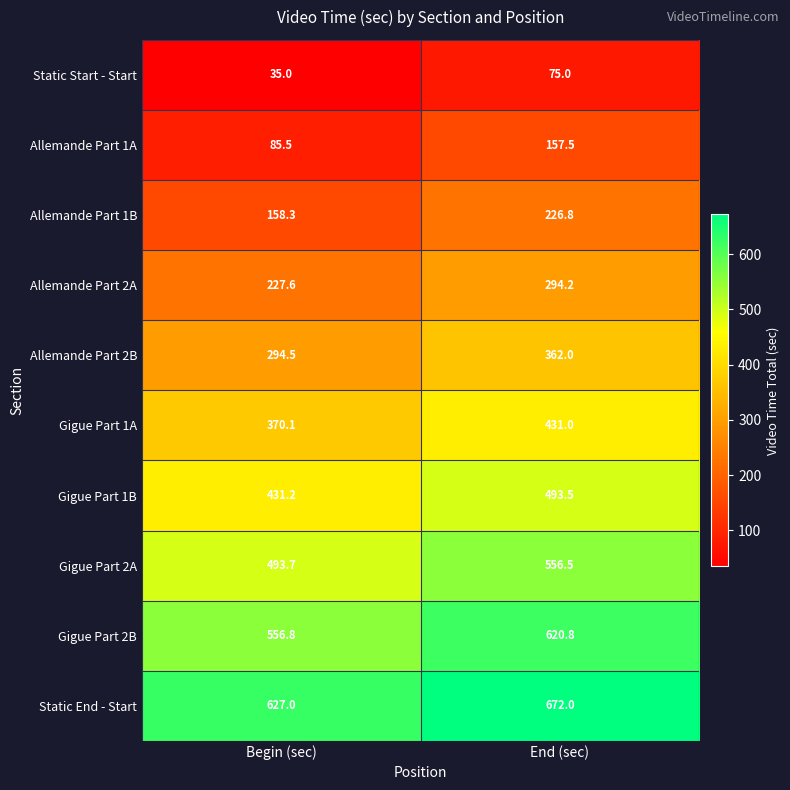

Reading left to right, list all the values displayed in this chart.

Static Start - Start: Begin (sec)=35.0	End (sec)=75.0
Allemande Part 1A: Begin (sec)=85.5	End (sec)=157.5
Allemande Part 1B: Begin (sec)=158.3	End (sec)=226.8
Allemande Part 2A: Begin (sec)=227.6	End (sec)=294.2
Allemande Part 2B: Begin (sec)=294.5	End (sec)=362.0
Gigue Part 1A: Begin (sec)=370.1	End (sec)=431.0
Gigue Part 1B: Begin (sec)=431.2	End (sec)=493.5
Gigue Part 2A: Begin (sec)=493.7	End (sec)=556.5
Gigue Part 2B: Begin (sec)=556.8	End (sec)=620.8
Static End - Start: Begin (sec)=627.0	End (sec)=672.0